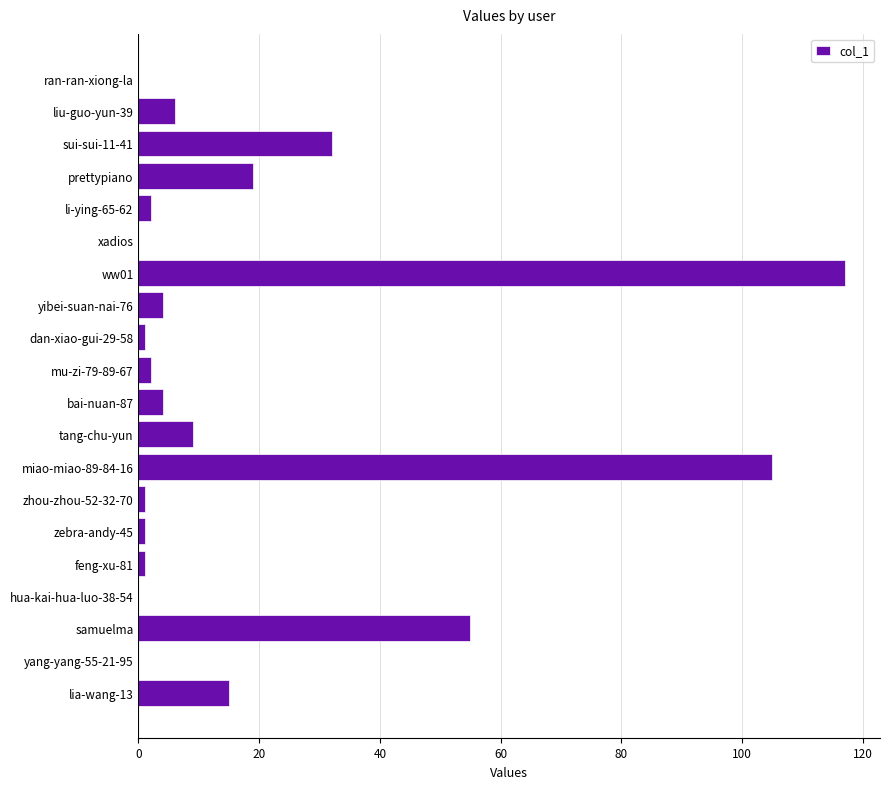

Reading bottom to top, list all the values displayed in this chart.

lia-wang-13=15	yang-yang-55-21-95=0	samuelma=55	hua-kai-hua-luo-38-54=0	feng-xu-81=1	zebra-andy-45=1	zhou-zhou-52-32-70=1	miao-miao-89-84-16=105	tang-chu-yun=9	bai-nuan-87=4	mu-zi-79-89-67=2	dan-xiao-gui-29-58=1	yibei-suan-nai-76=4	ww01=117	xadios=0	li-ying-65-62=2	prettypiano=19	sui-sui-11-41=32	liu-guo-yun-39=6	ran-ran-xiong-la=0